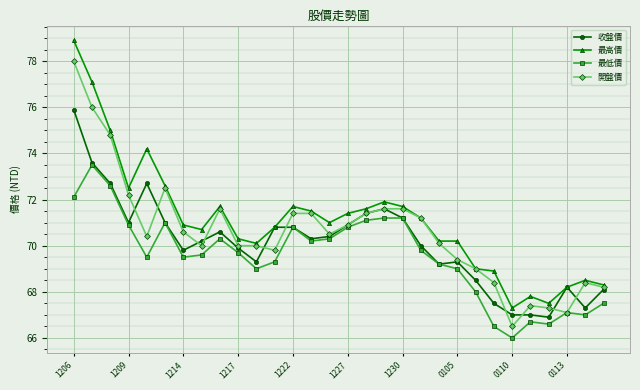

List the series in order of their peak value, highest first.

最高價, 開盤價, 收盤價, 最低價